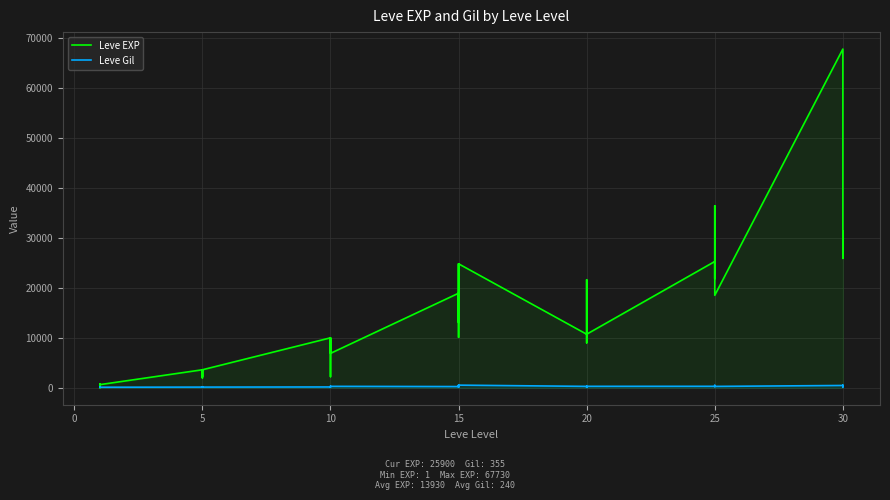

True or false: Leve Gil has a value of 168 at 10.

True